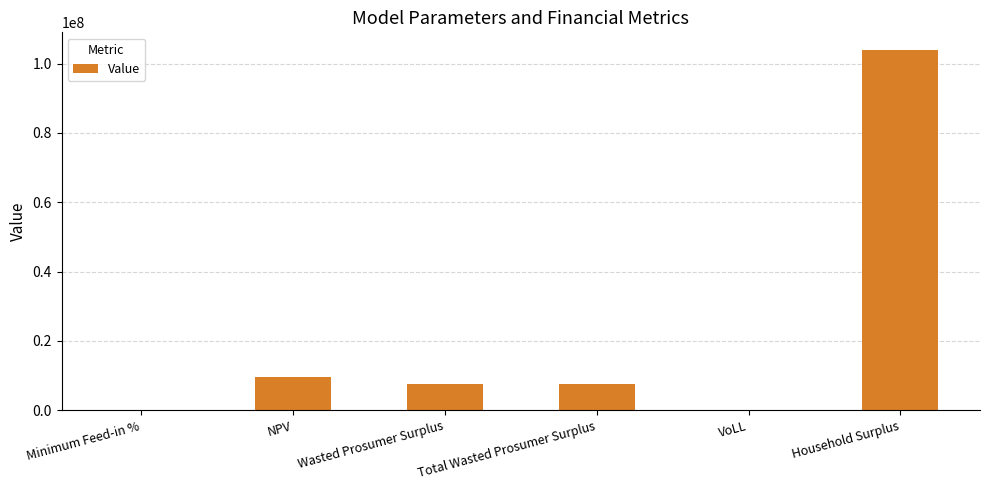

What is the average value?

21445639.5